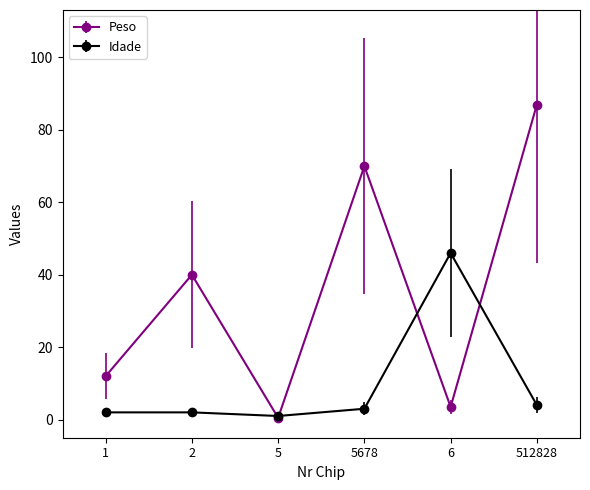

Rank the series at 1 from lowest to highest value.

Idade, Peso